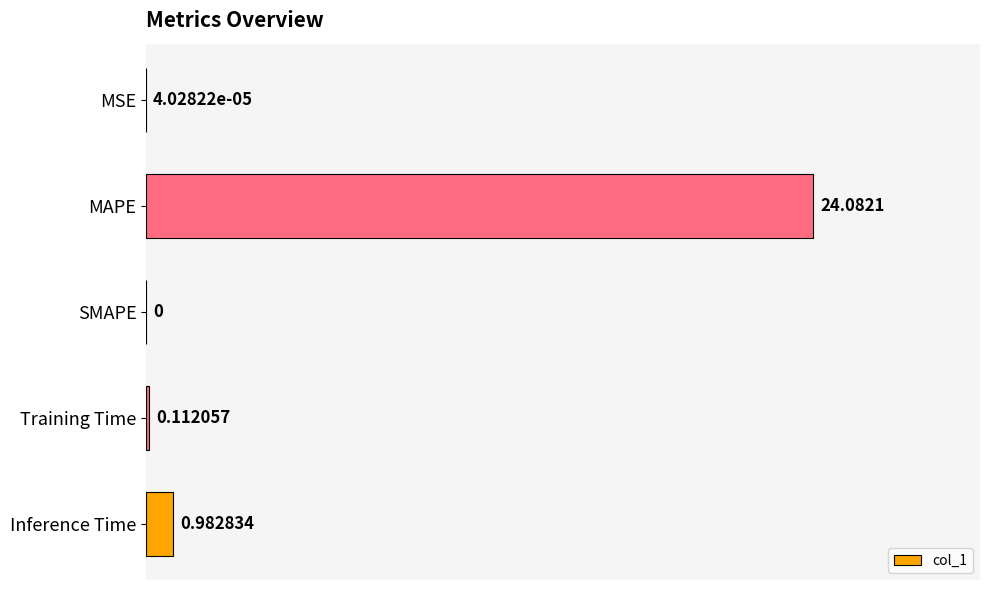

What is the sum of all values?

25.2